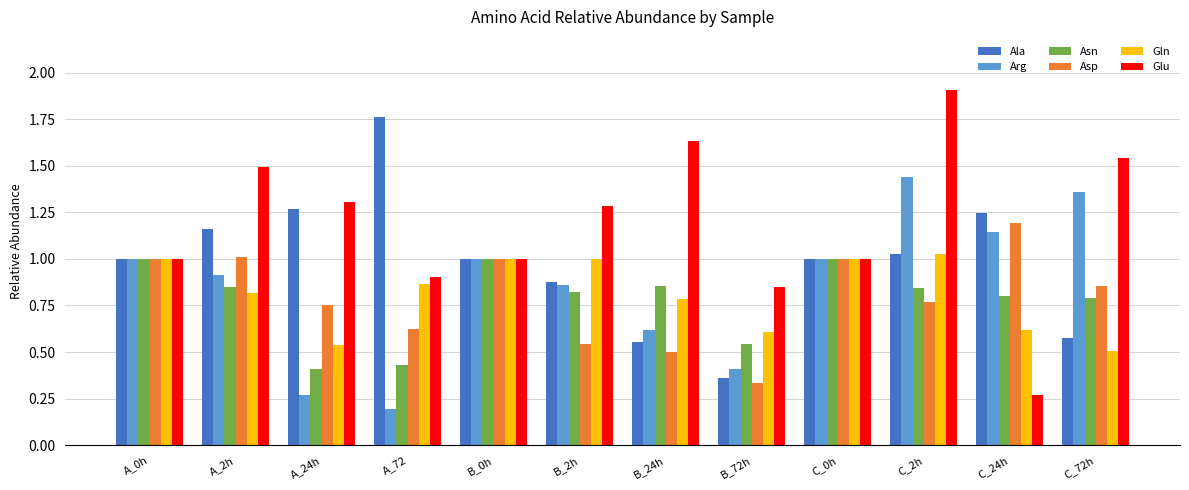

What is the label of the 7th bar from the right?

B_2h